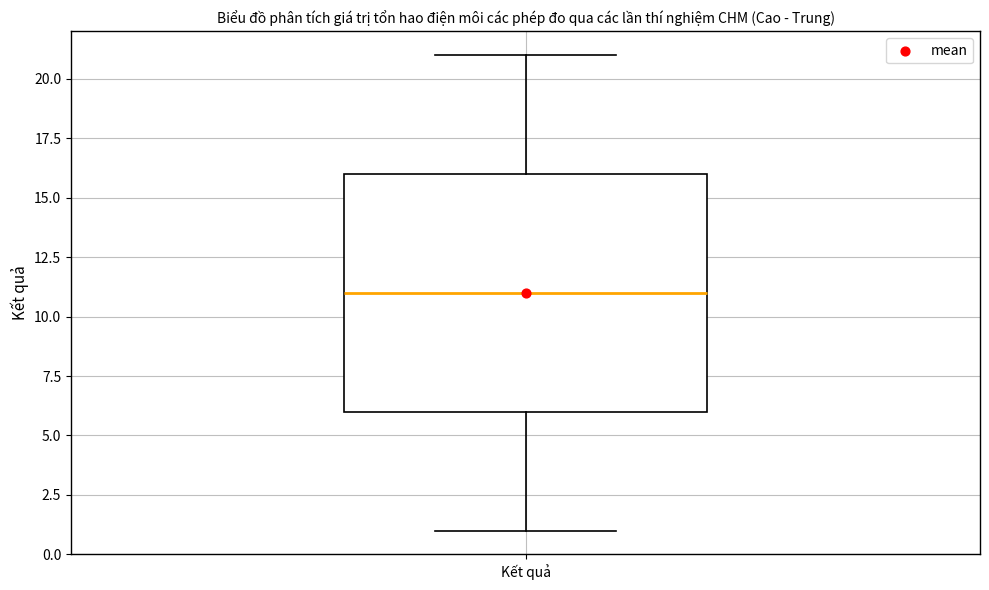

Transcribe this box plot: give where the median line is, the range the box spans, and where the two whiskers end, as read against the y-axis. The values are not printed on the chart, so give them approximately, as read against the axis.

median 11, box 6 to 16, whiskers 1 to 21